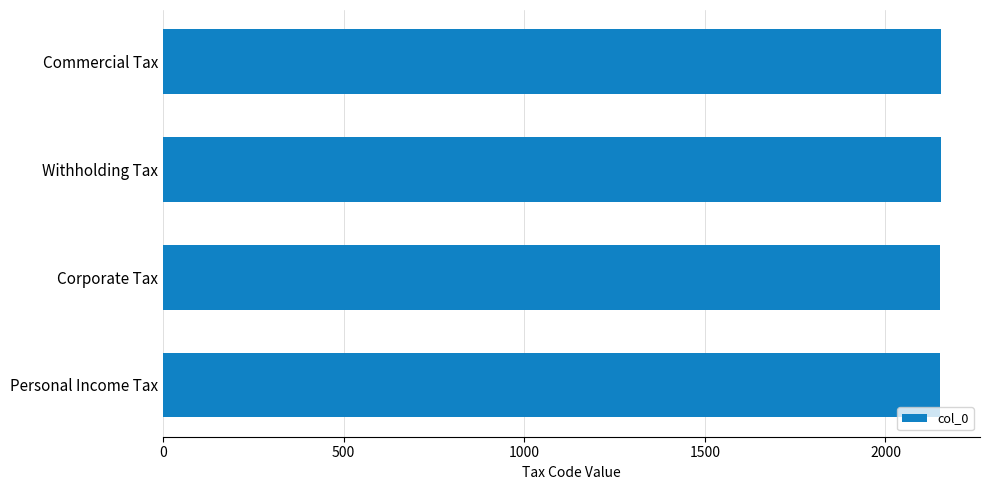

What is the ratio of the value at Withholding Tax to the value at Personal Income Tax?

1.0